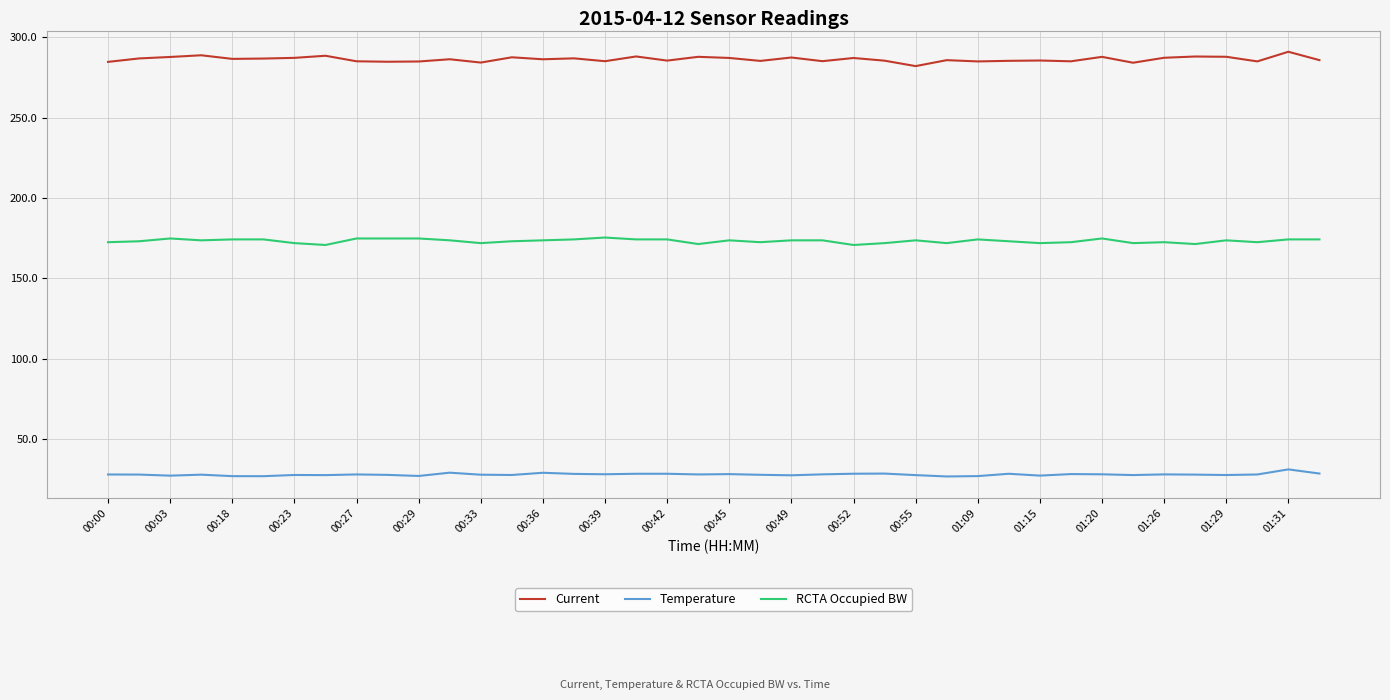

What are all the series names shown in the legend?

Current, Temperature, RCTA Occupied BW